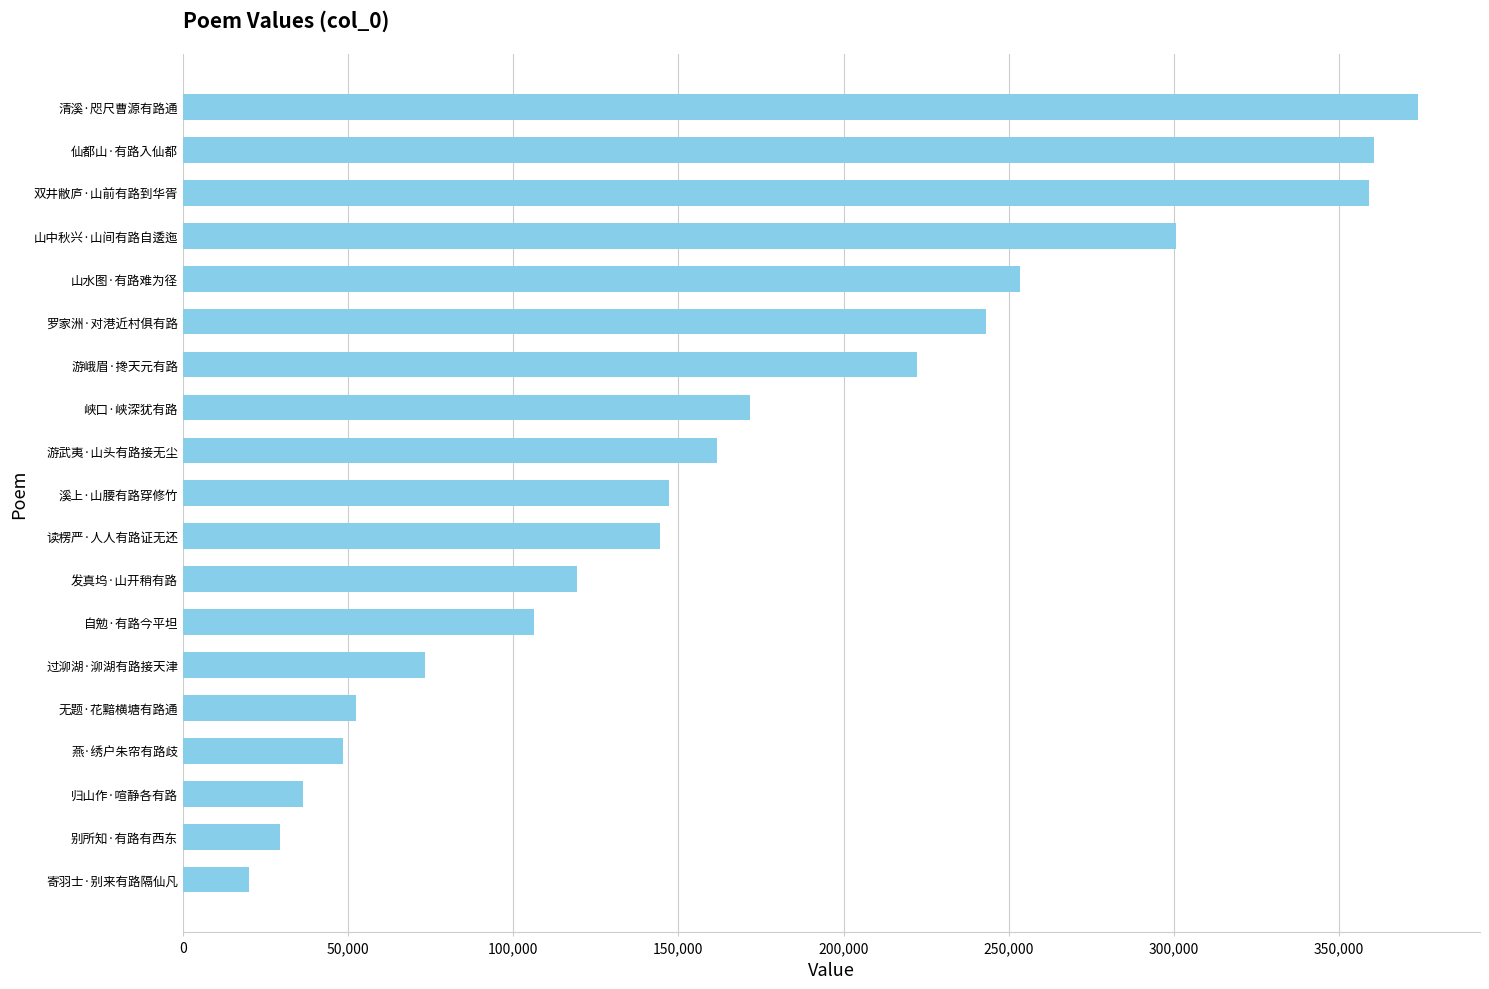

What is the approximate value at 游峨眉·搀天元有路?

222121